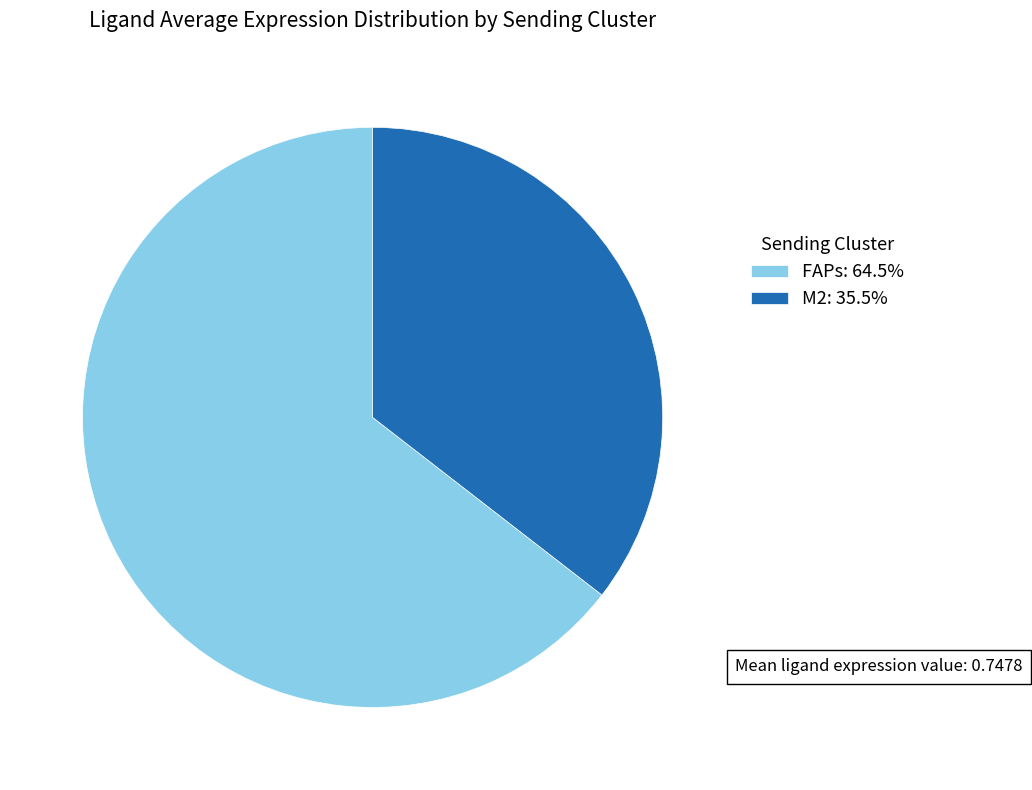

Which category has the biggest portion of the pie?

FAPs